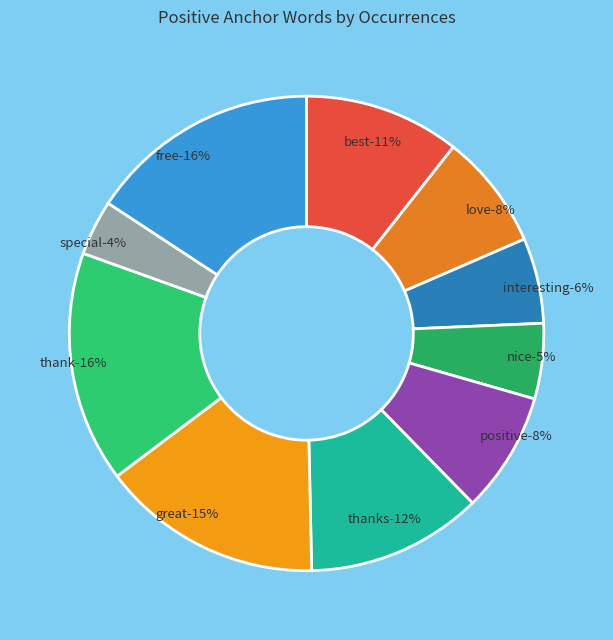

Approximately how many times larger is the value at special compared to love?

0.5